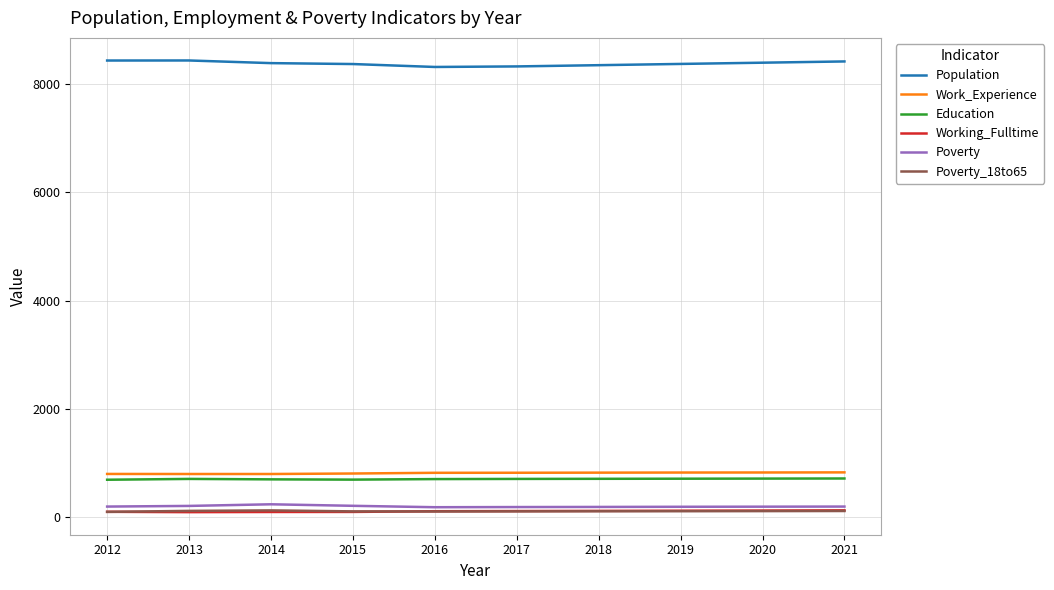

True or false: Working_Fulltime and Work_Experience cross at least once.

False